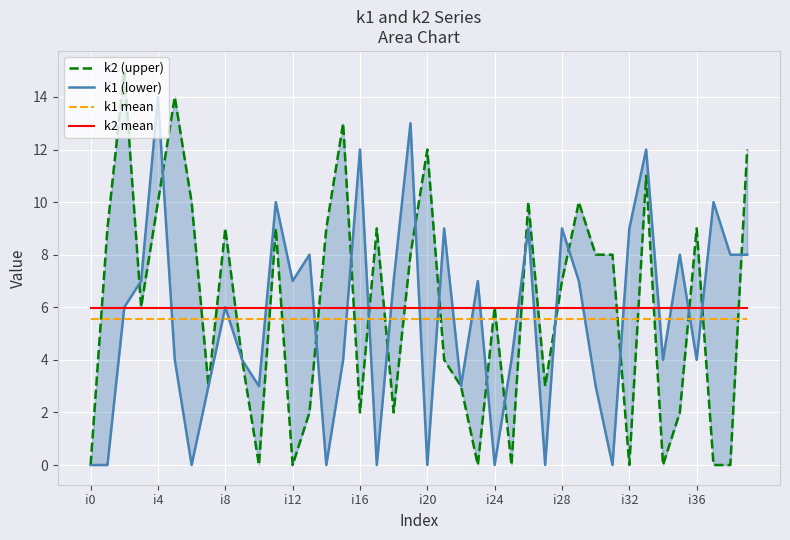

Reading right to left, extract all data points from this chart.

k2 (upper): 12.0	0.0	0.0	9.0	2.0	0.0	11.0	0.0	8.0	8.0	10.0	7.0	3.0	10.0	0.0	6.0	0.0	3.0	4.0	12.0	8.0	2.0	9.0	2.0	13.0	9.0	2.0	0.0	9.0	0.0	4.0	9.0	3.0	10.0	14.0	10.0	6.0	15.0	9.0	0.0
k1 (lower): 8.0	8.0	10.0	4.0	8.0	4.0	12.0	9.0	0.0	3.0	7.0	9.0	0.0	9.0	4.0	0.0	7.0	3.0	9.0	0.0	13.0	7.0	0.0	12.0	4.0	0.0	8.0	7.0	10.0	3.0	4.0	6.0	3.0	0.0	4.0	14.0	7.0	6.0	0.0	0.0
k1 mean: 5.5	5.5	5.5	5.5	5.5	5.5	5.5	5.5	5.5	5.5	5.5	5.5	5.5	5.5	5.5	5.5	5.5	5.5	5.5	5.5	5.5	5.5	5.5	5.5	5.5	5.5	5.5	5.5	5.5	5.5	5.5	5.5	5.5	5.5	5.5	5.5	5.5	5.5	5.5	5.5
k2 mean: 6.0	6.0	6.0	6.0	6.0	6.0	6.0	6.0	6.0	6.0	6.0	6.0	6.0	6.0	6.0	6.0	6.0	6.0	6.0	6.0	6.0	6.0	6.0	6.0	6.0	6.0	6.0	6.0	6.0	6.0	6.0	6.0	6.0	6.0	6.0	6.0	6.0	6.0	6.0	6.0